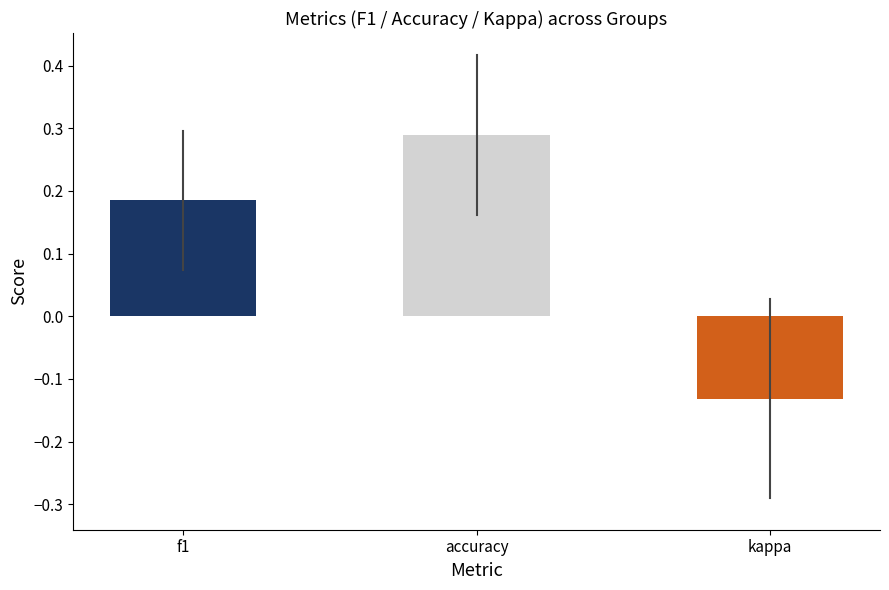

Is it true that the value at kappa is -0.2?

False